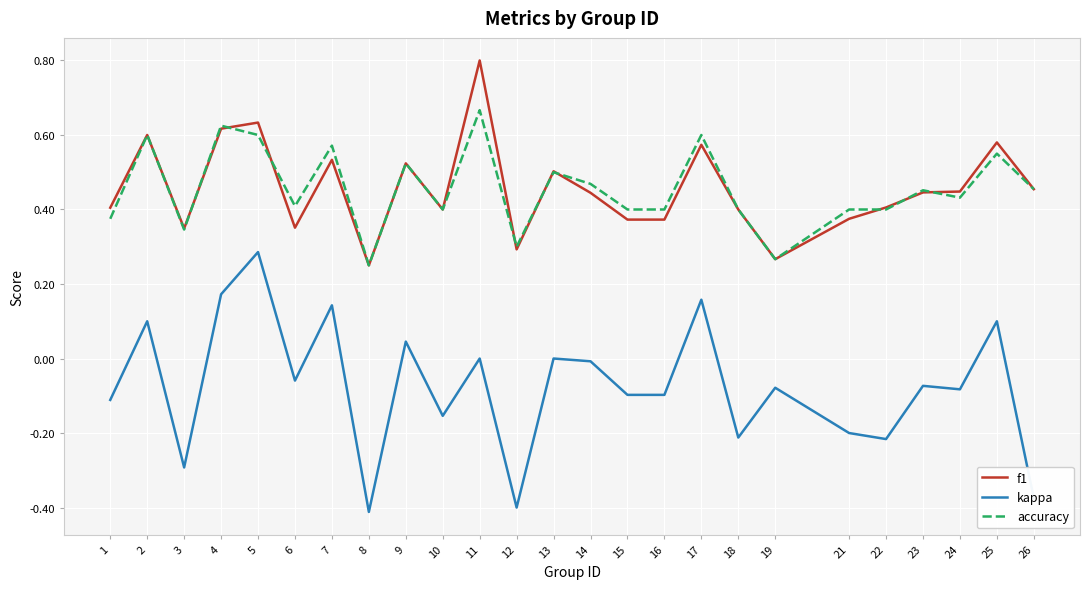

True or false: kappa and accuracy cross at least once.

False